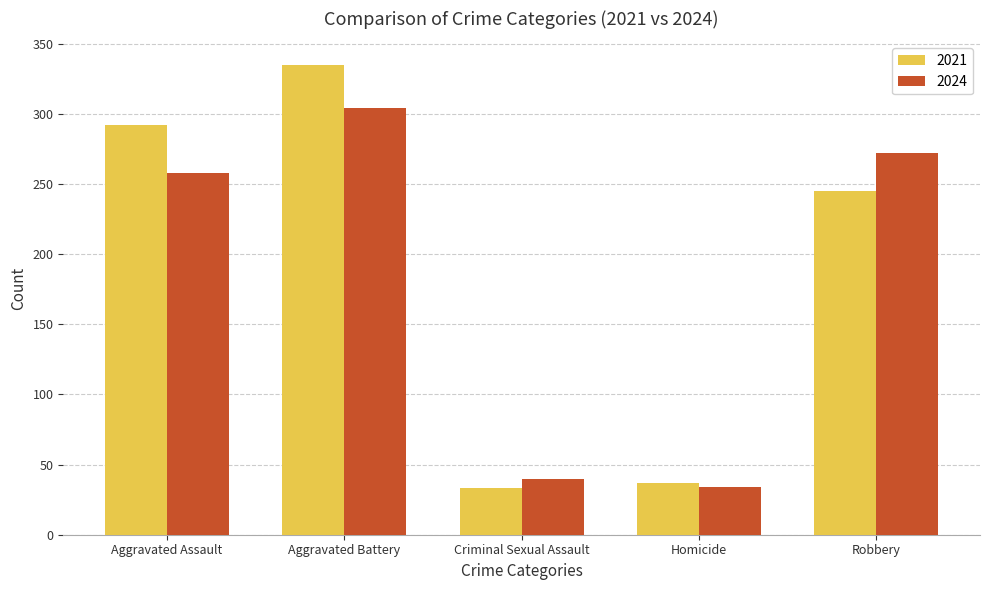

Where is 2021 nearest to the value 184?

Robbery